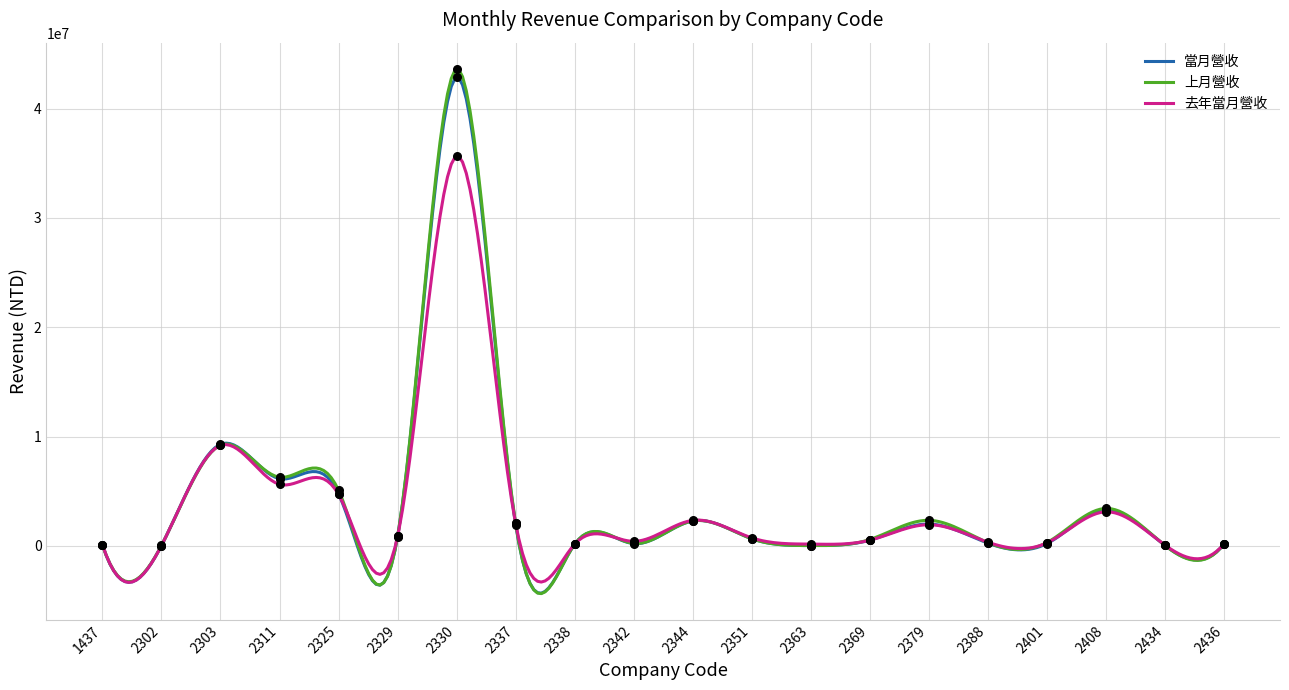

At which category is the sum across all series the highest?

2330